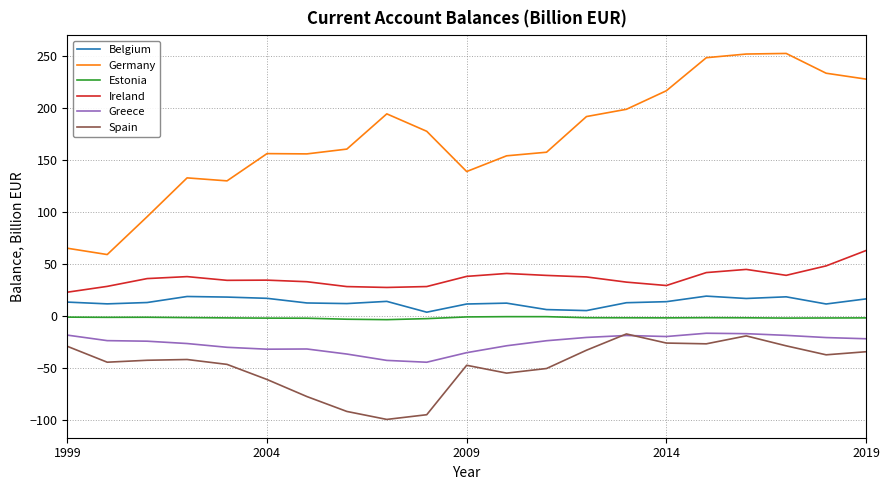

What is the sum of all Belgium values?

280.2